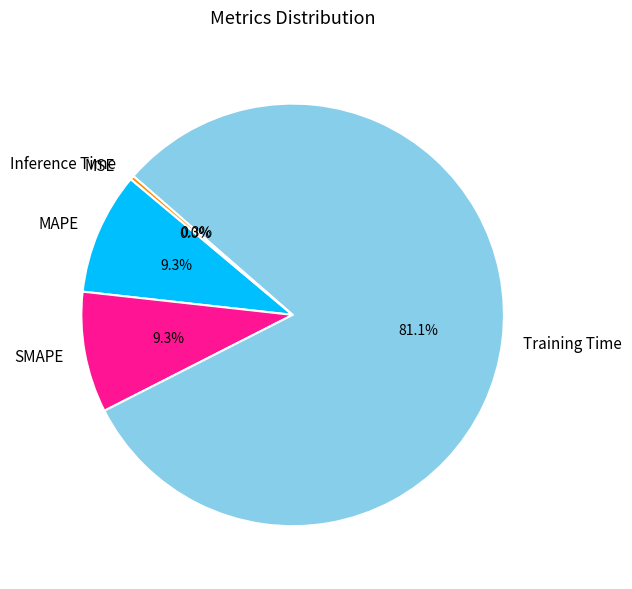

Does Inference Time account for over 50% of the chart?

No